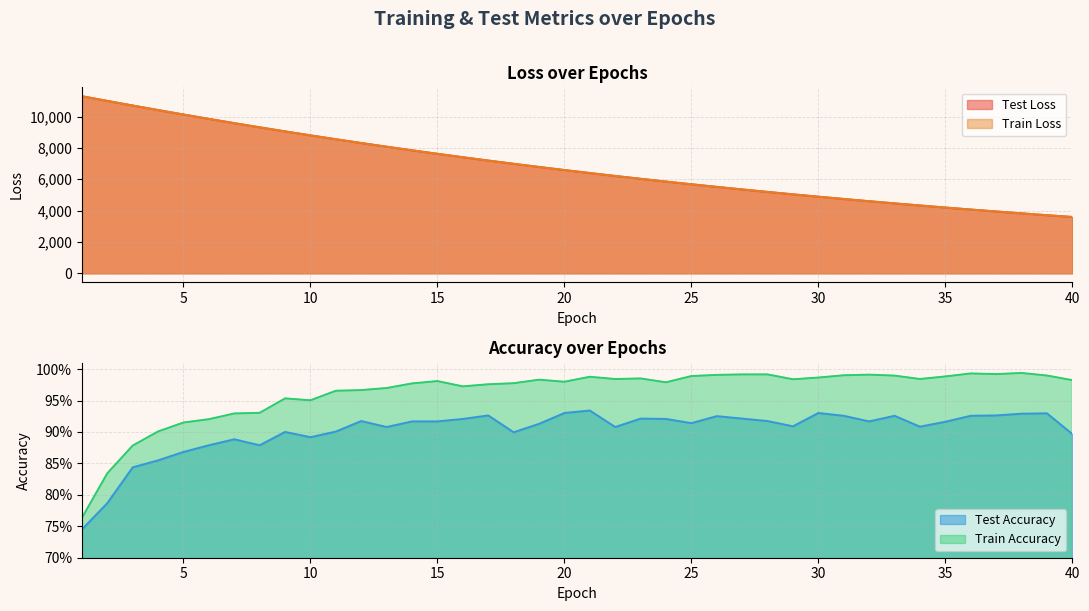

Is it true that train_accuracy equals 0.8 at 2?

True